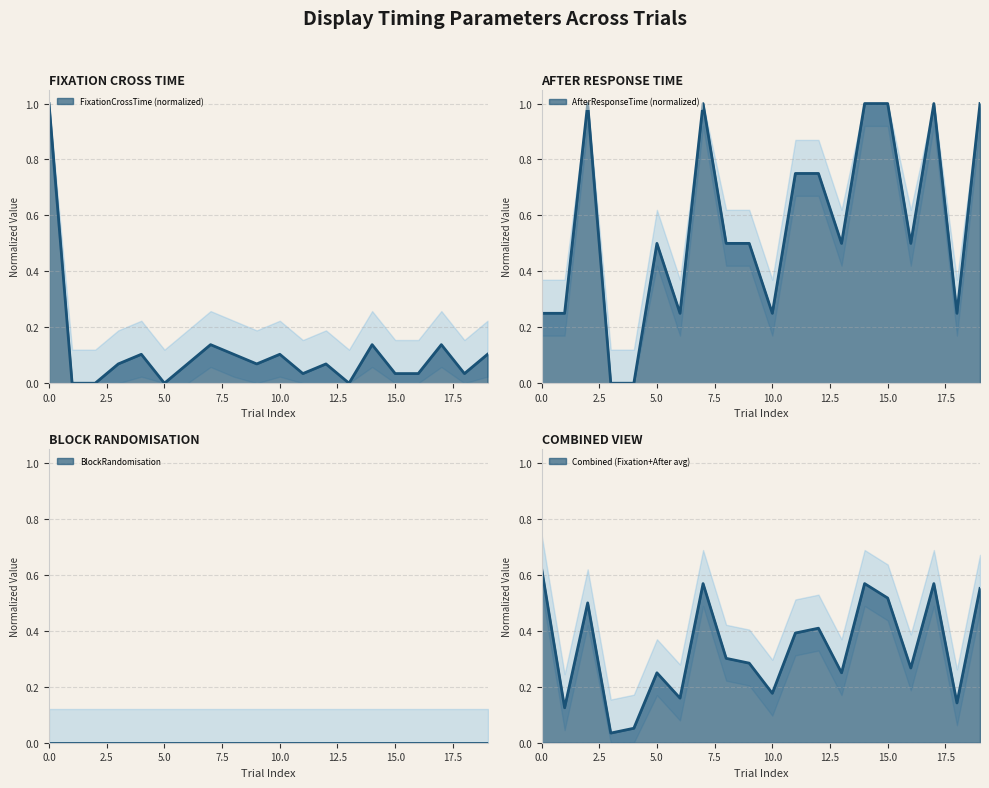

What is the total value across all series at 7?

1.1